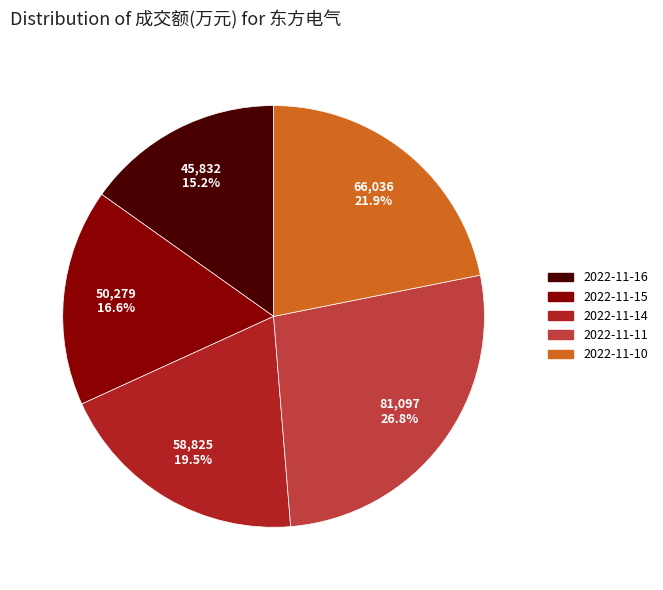

Rank the categories by value from highest to lowest.

2022-11-11, 2022-11-10, 2022-11-14, 2022-11-15, 2022-11-16